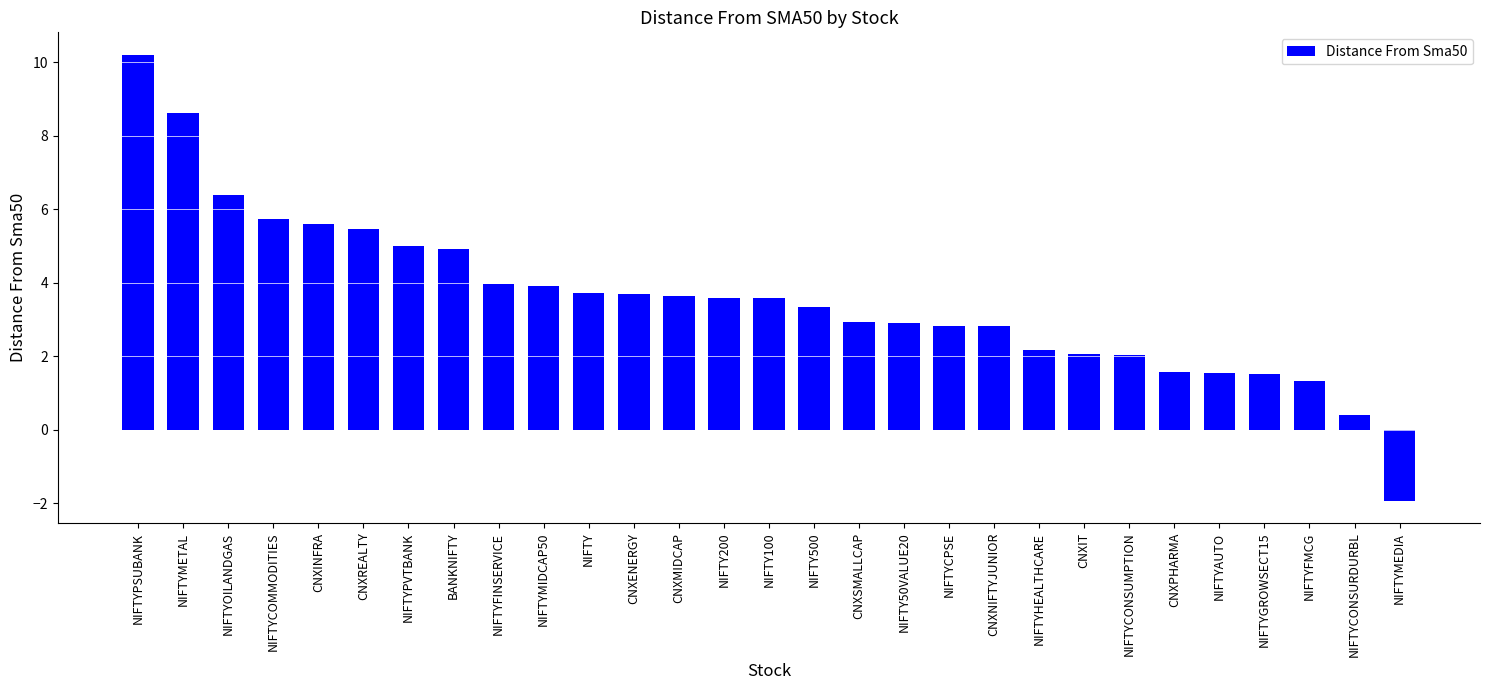

What value does the data have at NIFTYCPSE?

2.8